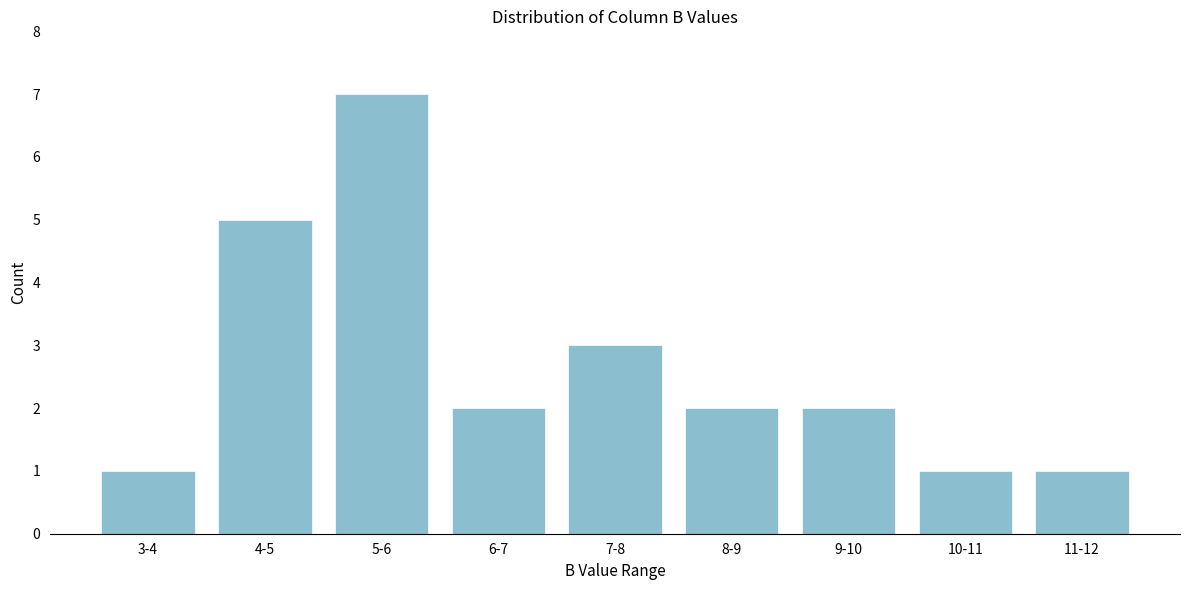

Reading left to right, list all the values displayed in this chart.

3-4=1	4-5=5	5-6=7	6-7=2	7-8=3	8-9=2	9-10=2	10-11=1	11-12=1